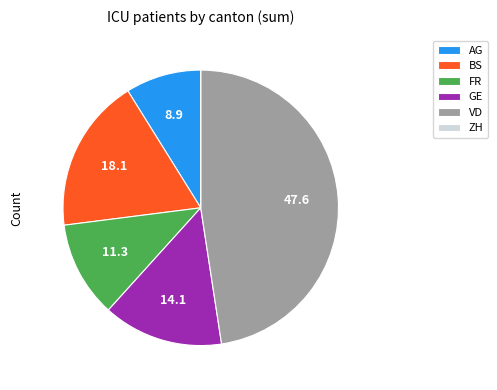

Is there a majority slice in this chart?

No